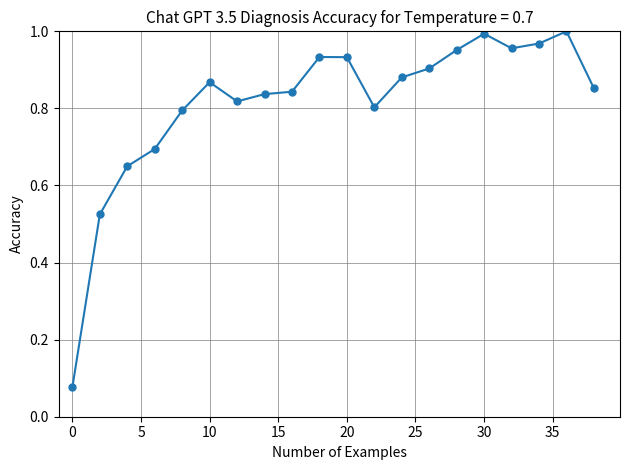

True or false: the data has more than 2 interior local peaks.

True